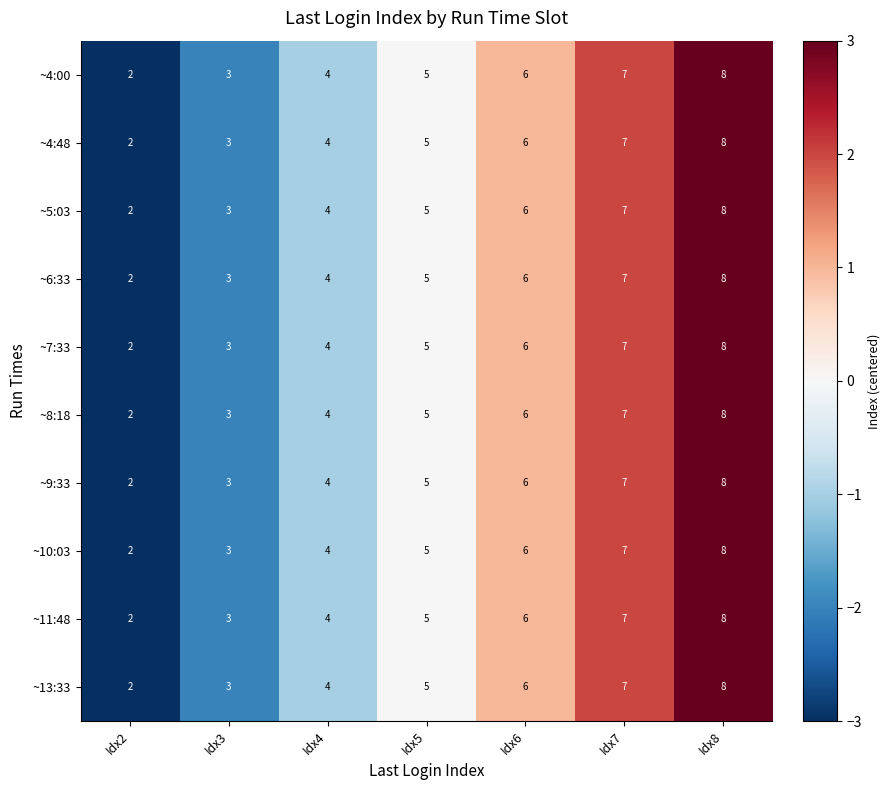

What is the total value across all series at Idx8?

80